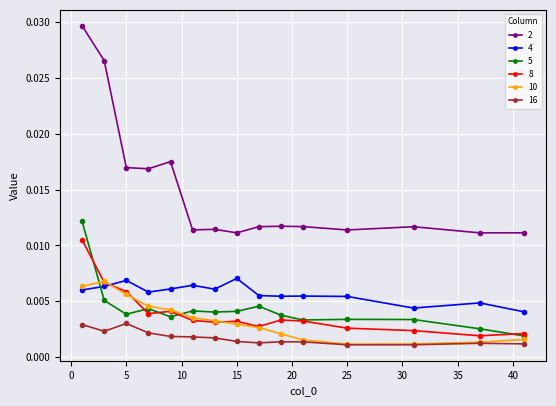

How many distinct data groups are displayed?

6